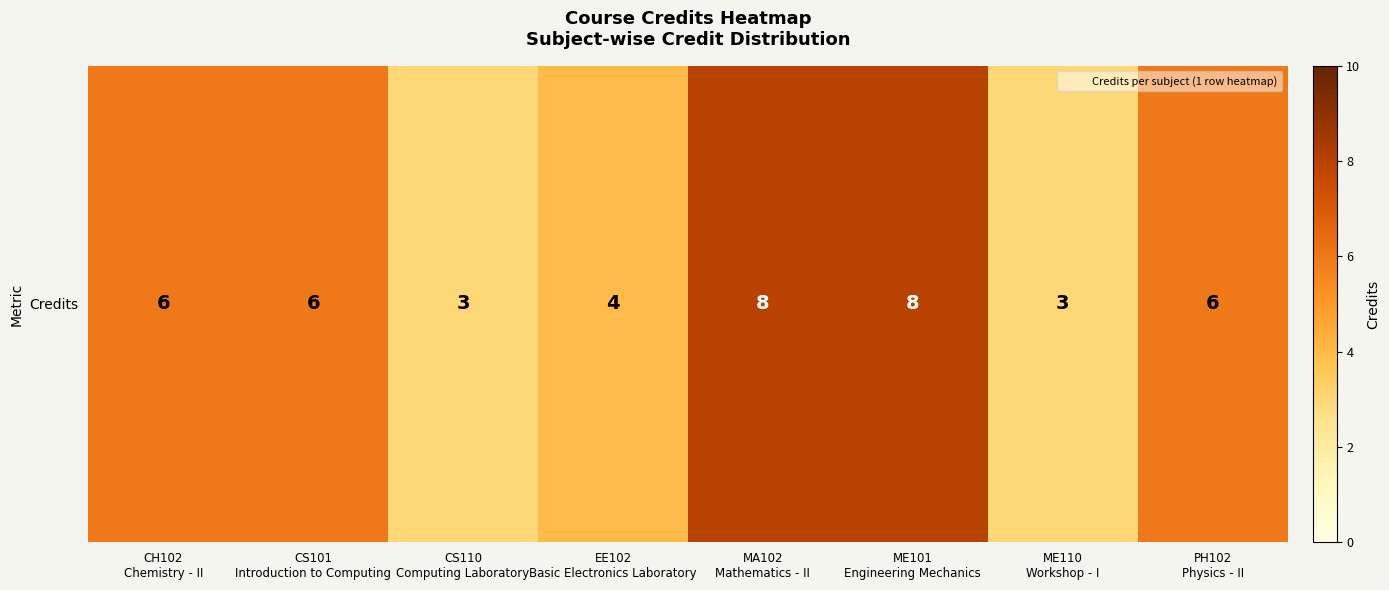

Reading left to right, what are all the values shown in this chart?

6	6	3	4	8	8	3	6